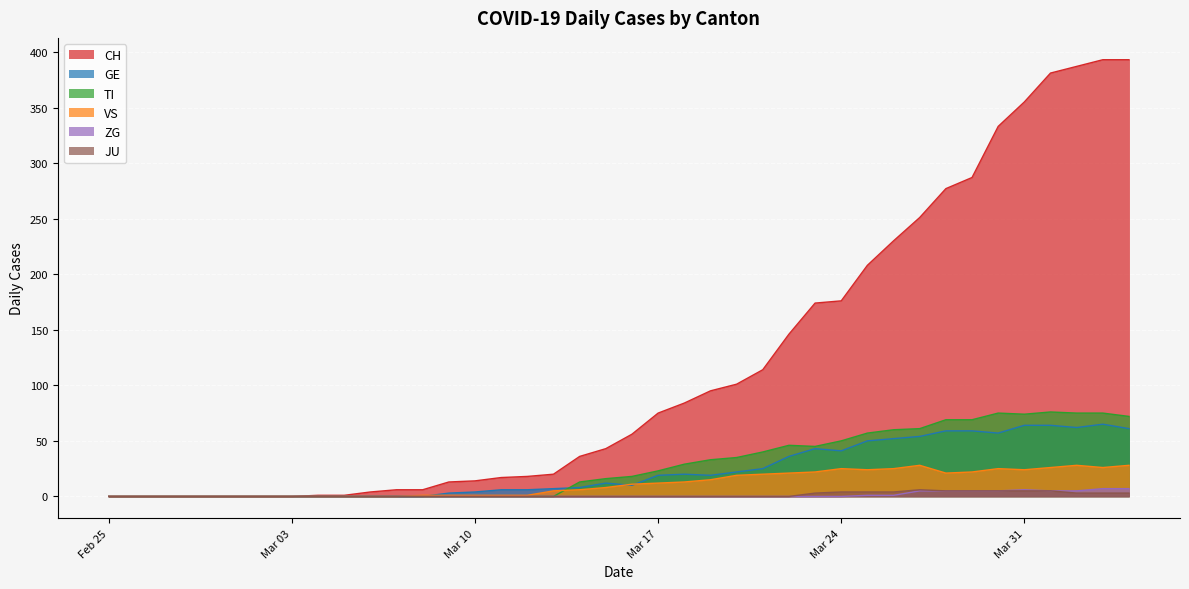

What are all the series names shown in the legend?

CH, GE, TI, VS, ZG, JU